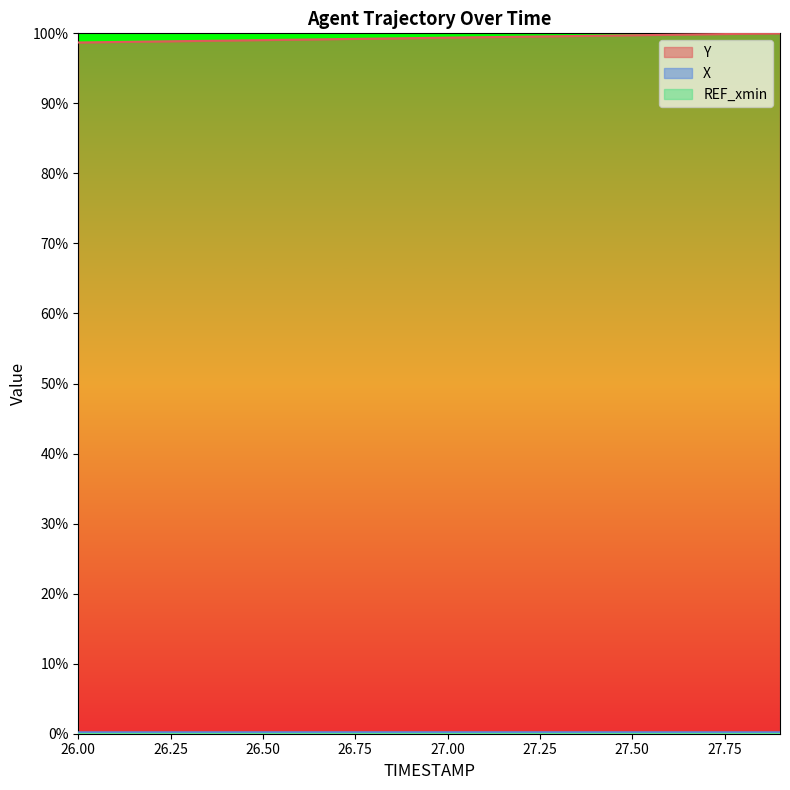

What is the greatest value displayed?

100.0